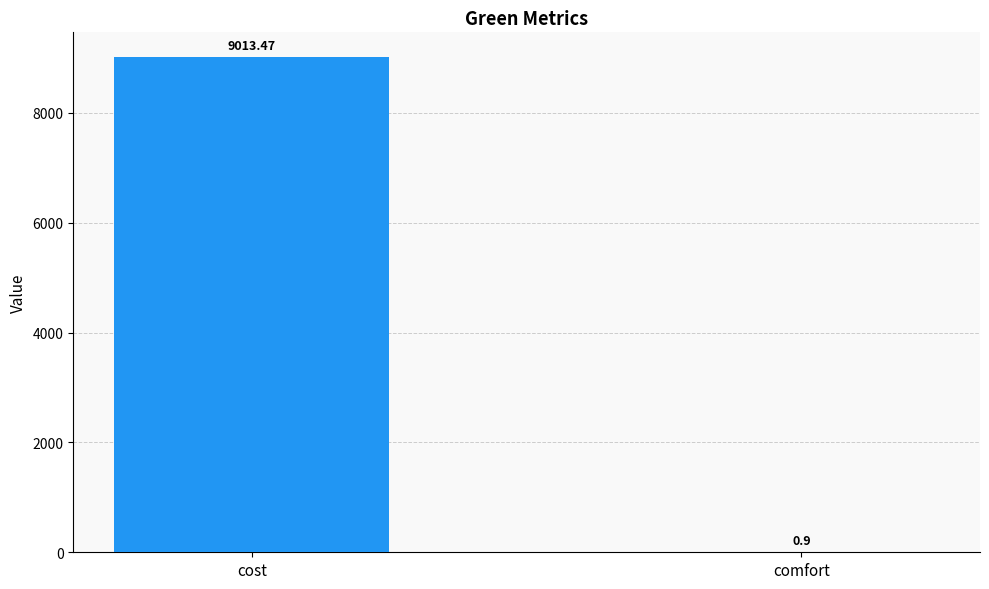

Read the value at comfort.

0.9